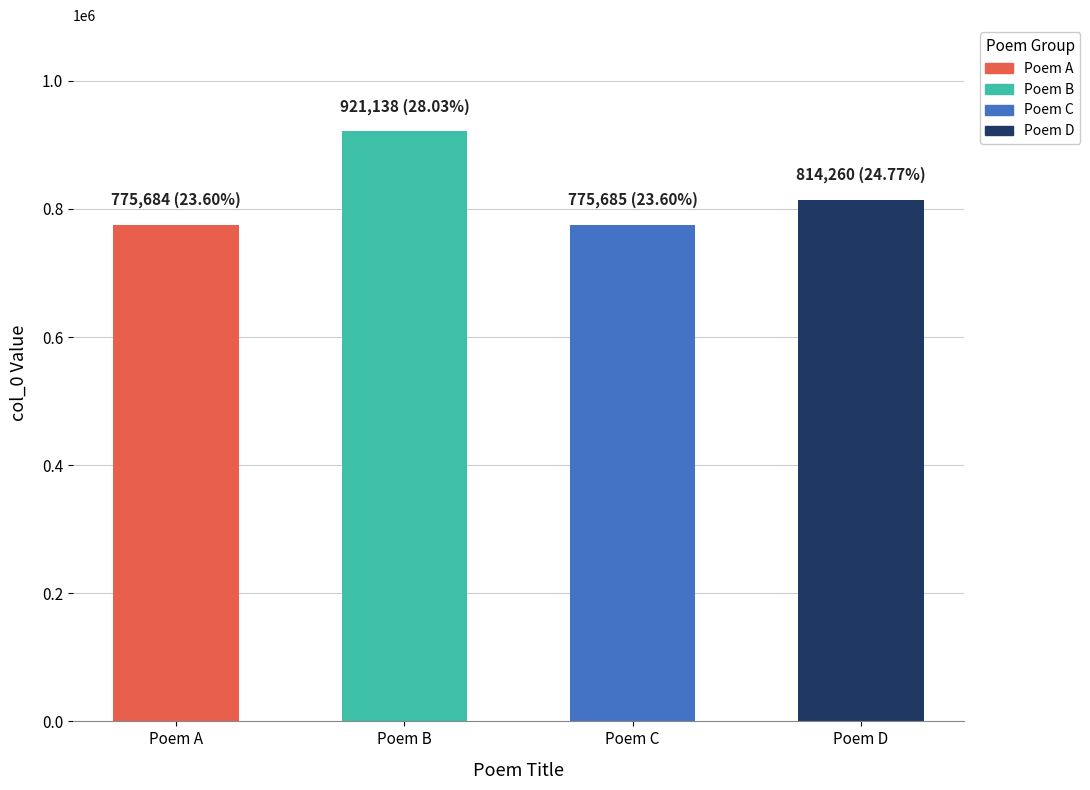

The value at Poem A is 775684. True or false?

True